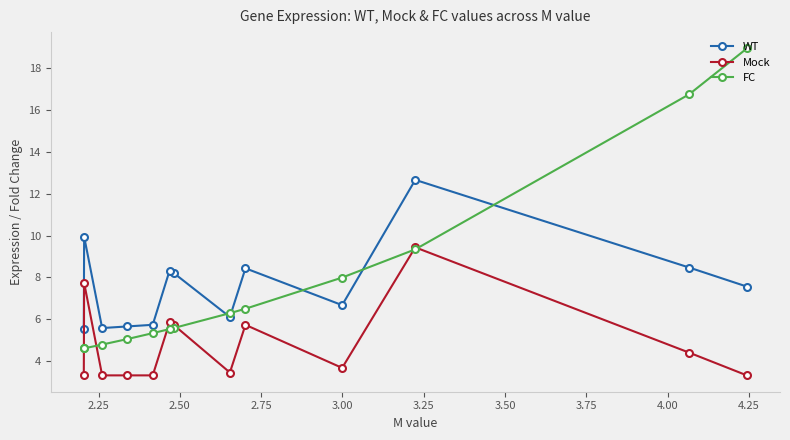

True or false: FC has more than 0 points higher than both neighbors.

False